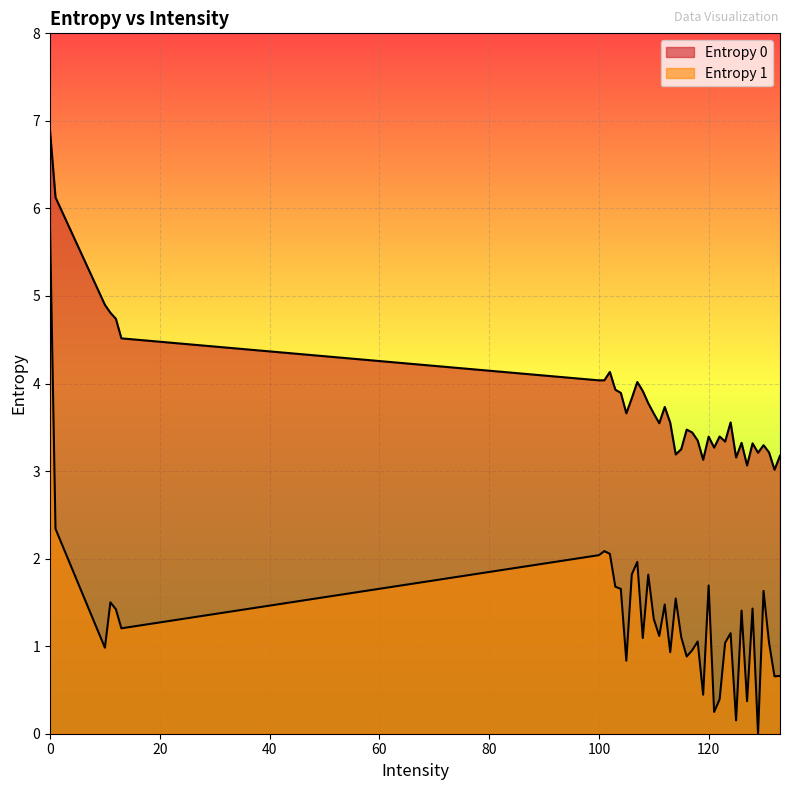

How many values in the Entropy 1 series exceed 1?

27